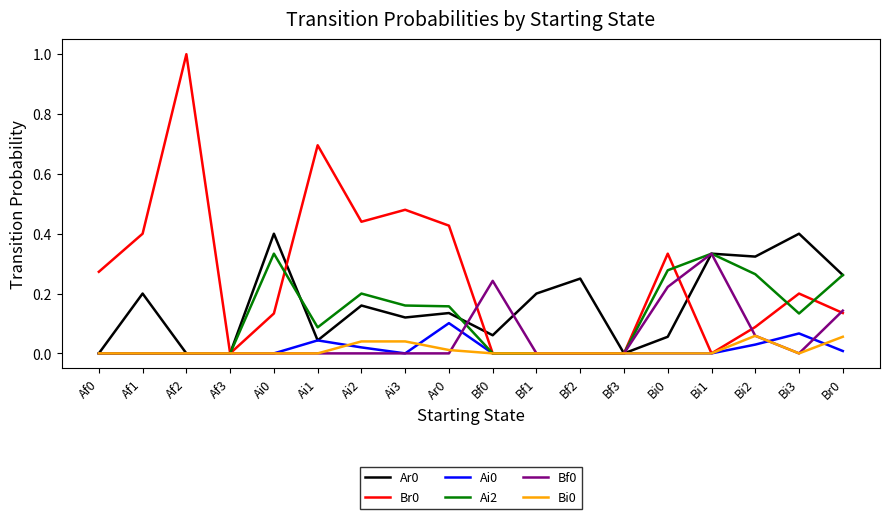

Does the chart have visible grid lines?

No